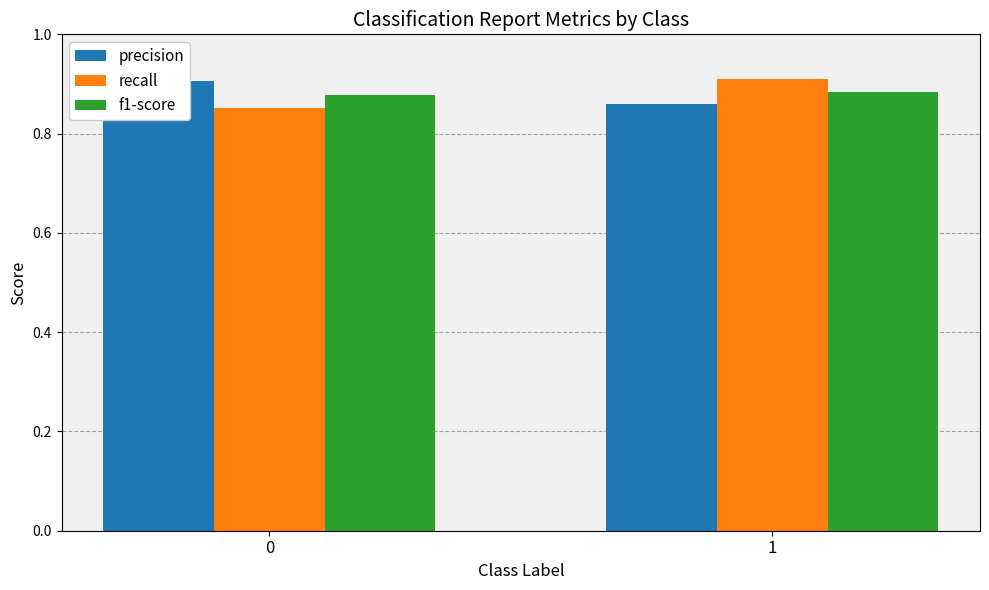

Is it true that precision equals 1.5 at 1?

False